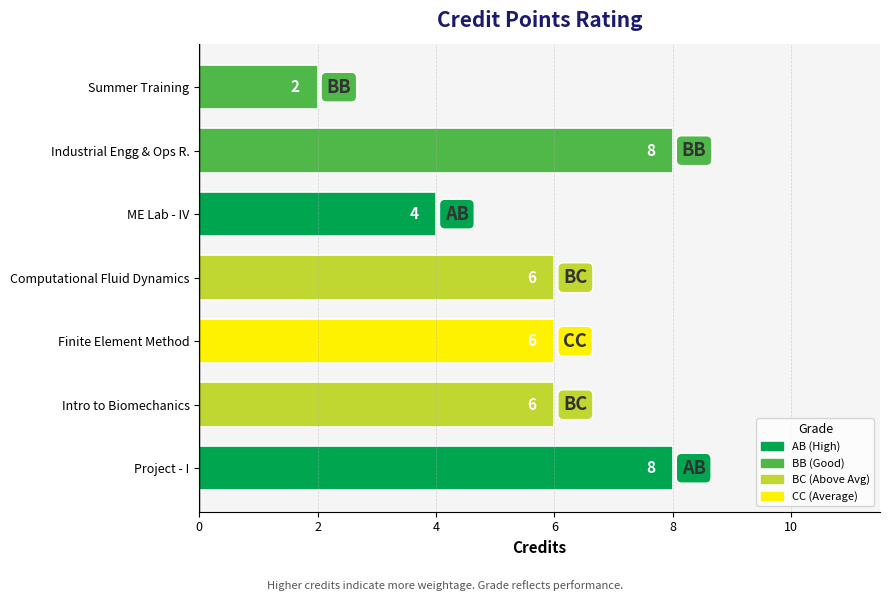

At which label is the value closest to 5?

ME Lab - IV